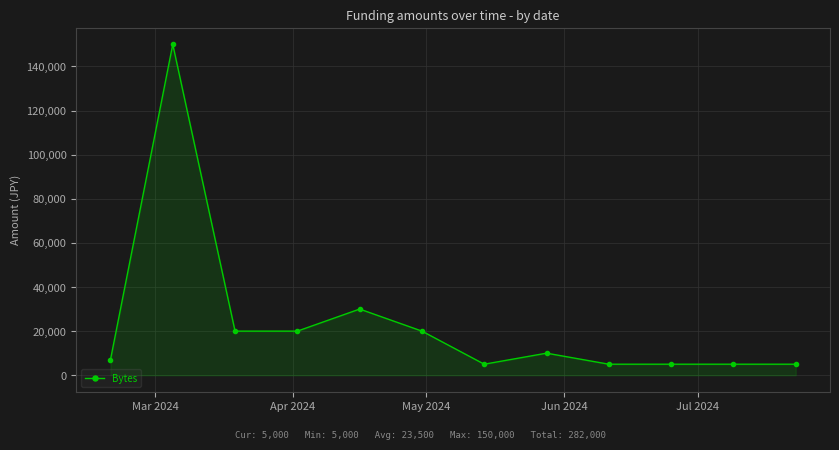

What is the smallest value displayed?

5000